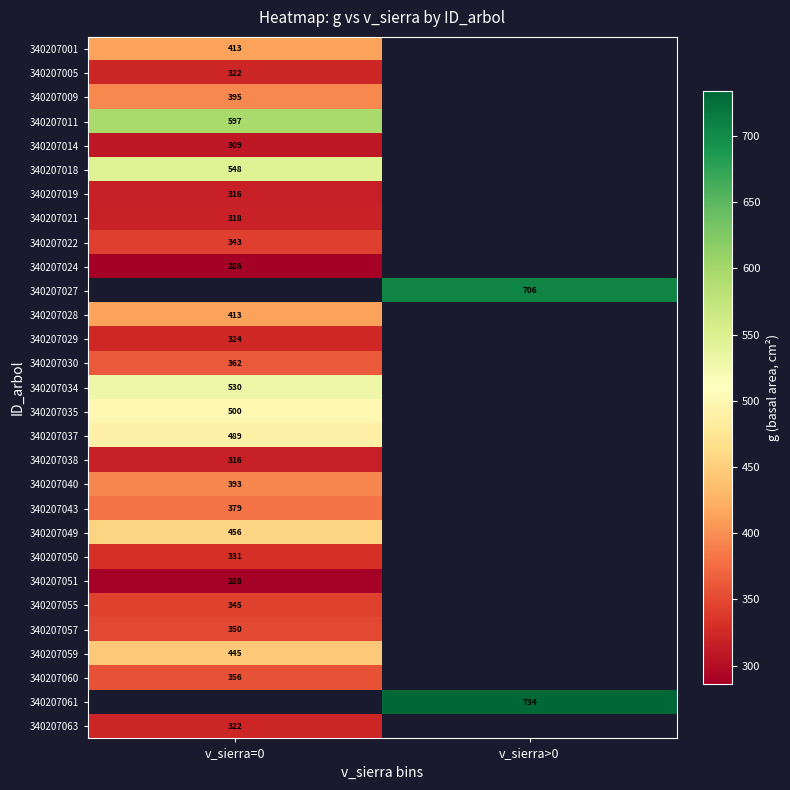

At how many categories does at least one series exceed 550?

2